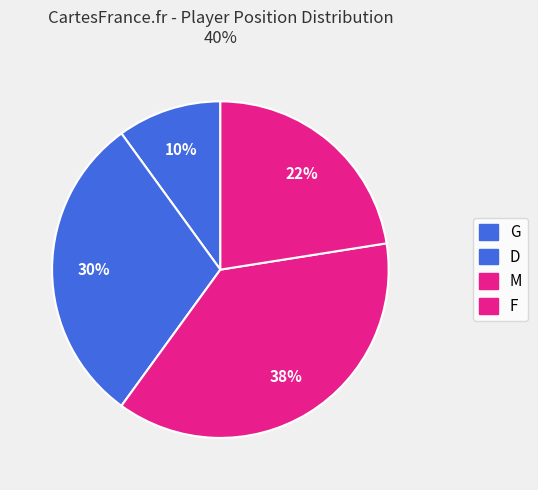

How many slices are in this pie chart?

4